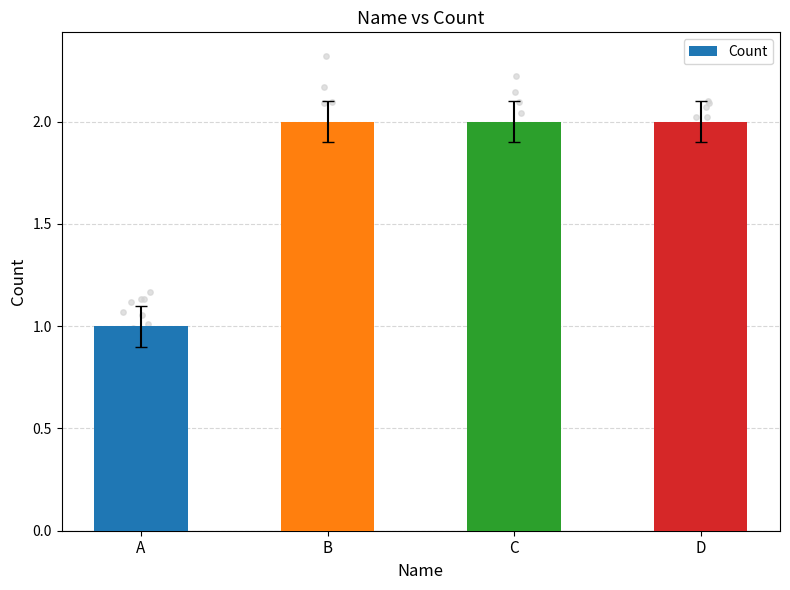

Approximately how many times larger is the value at C compared to A?

2.0